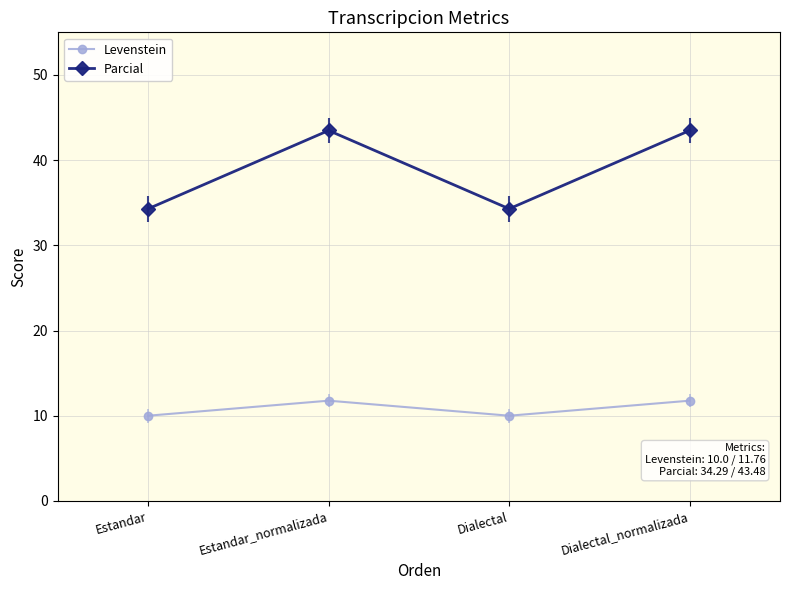

The Parcial series shows 15.4 at Estandar_normalizada. True or false?

False